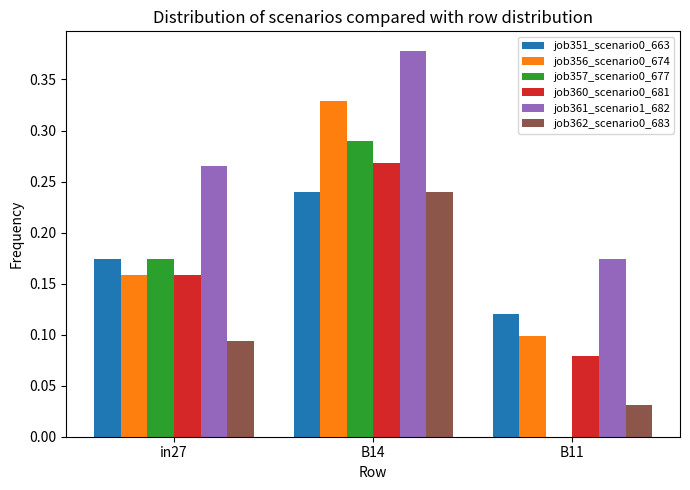

Is it true that job362_scenario0_683 equals 0.4 at B14?

False